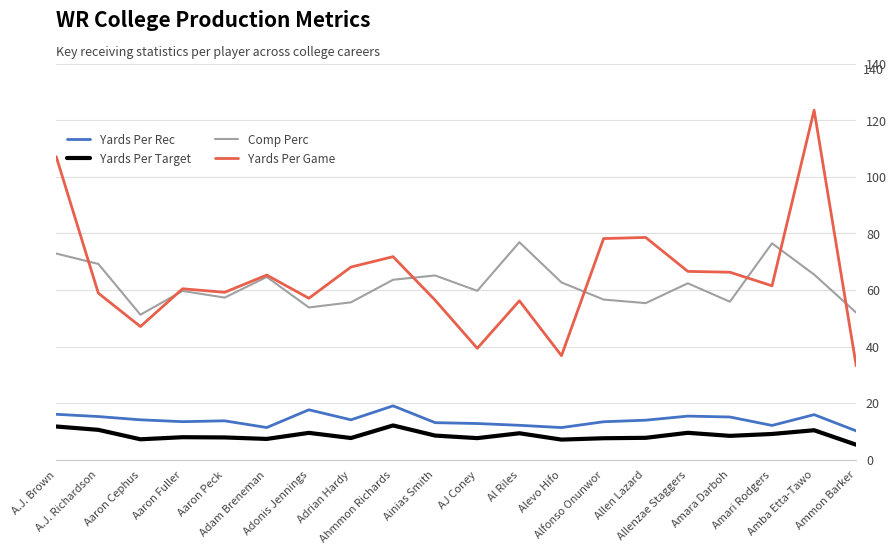

True or false: Yards Per Rec and Yards Per Target cross at least once.

False